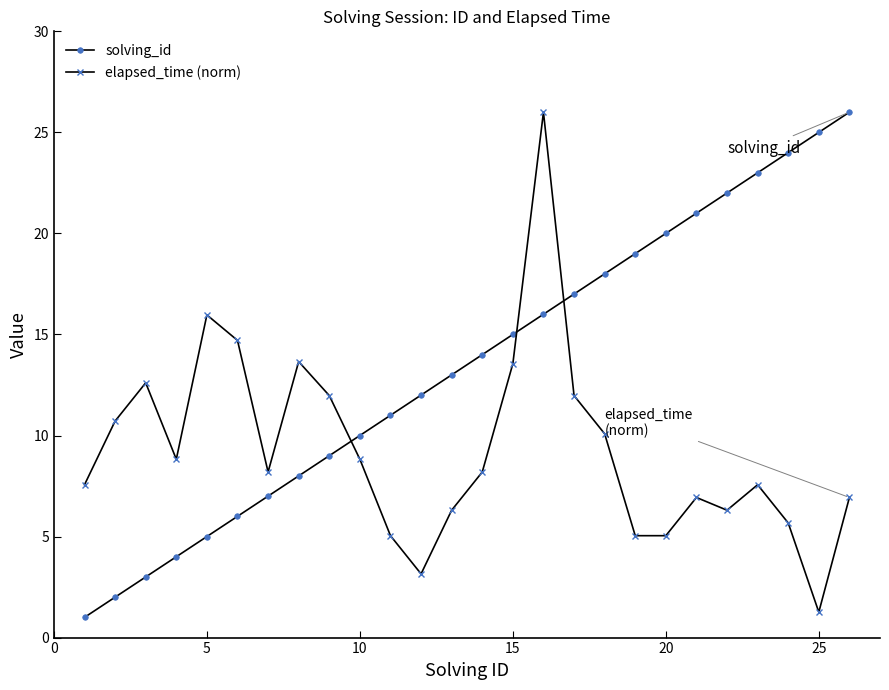

What is the smallest value displayed?

1.0